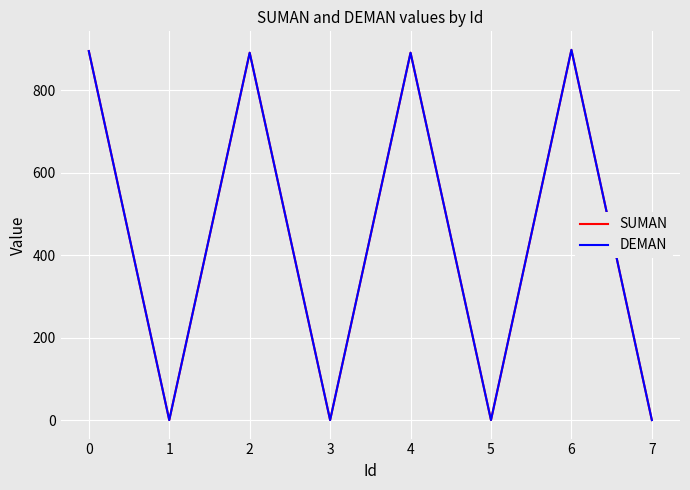

Does the chart display data point markers on the line(s)?

No